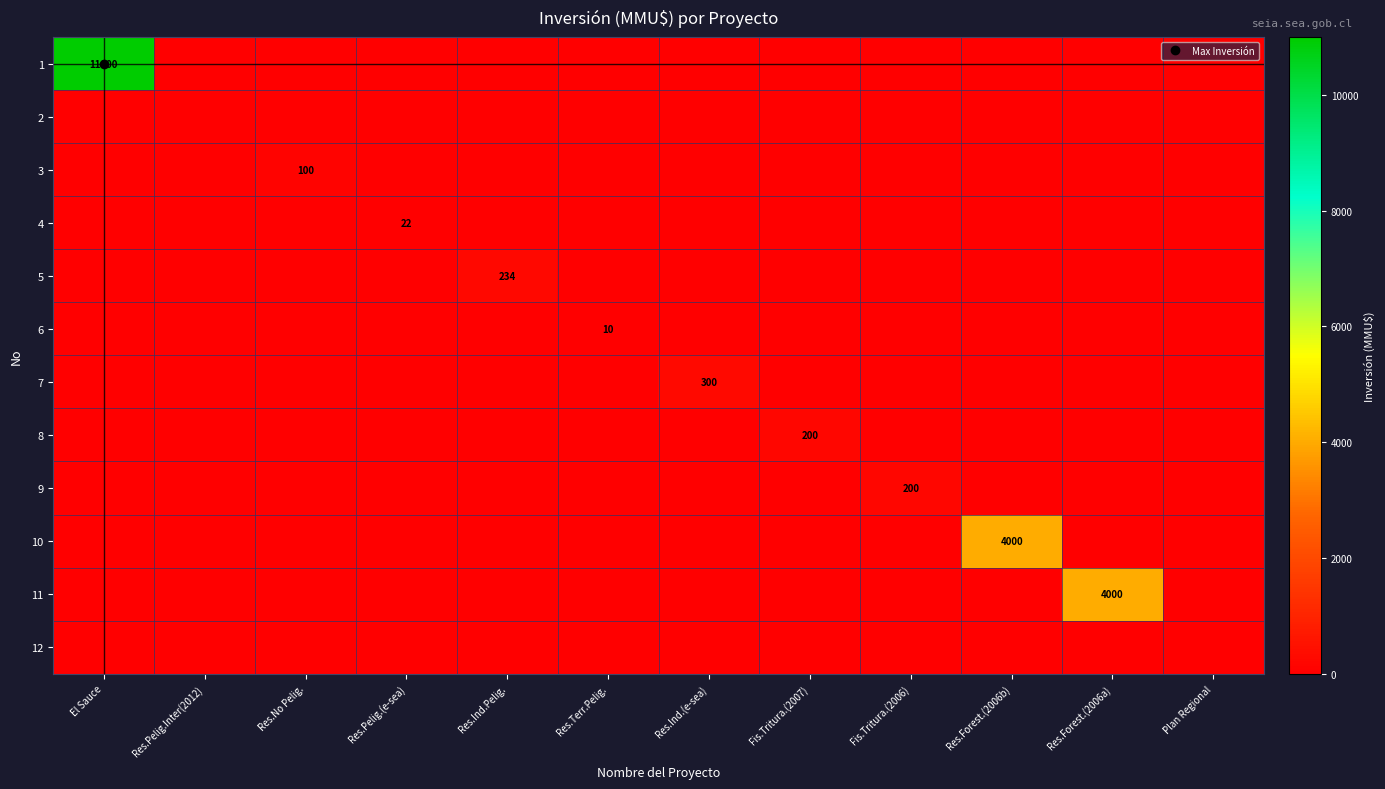

How many values in the 7 series exceed 0?

1